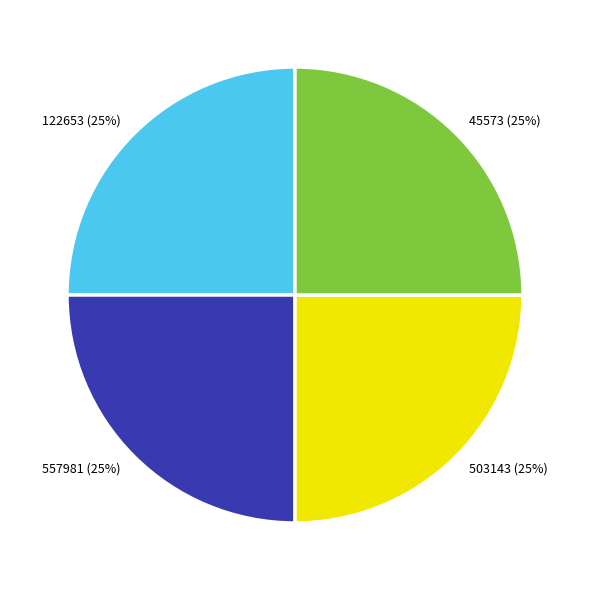

How many segments does this pie chart have?

4